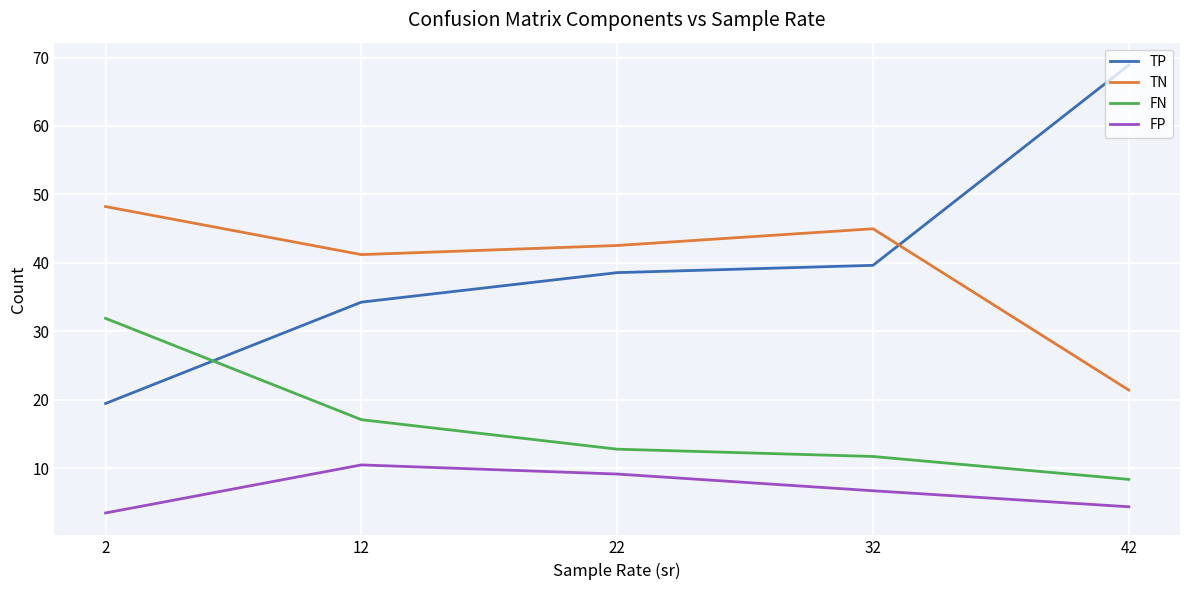

Which series changed the most between 12 and 42?

TP